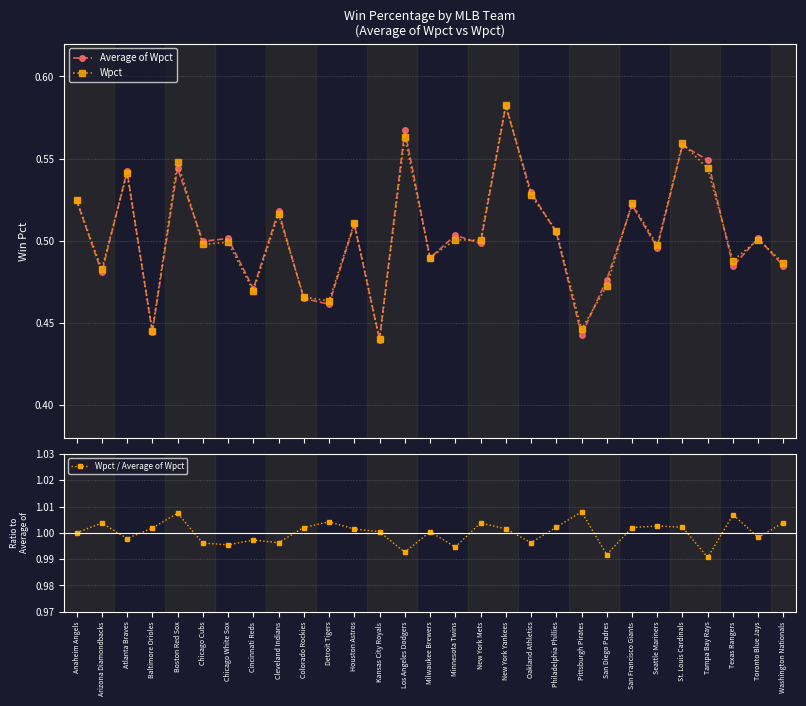

The Average of Wpct series shows 0.9 at Los Angeles Dodgers. True or false?

False